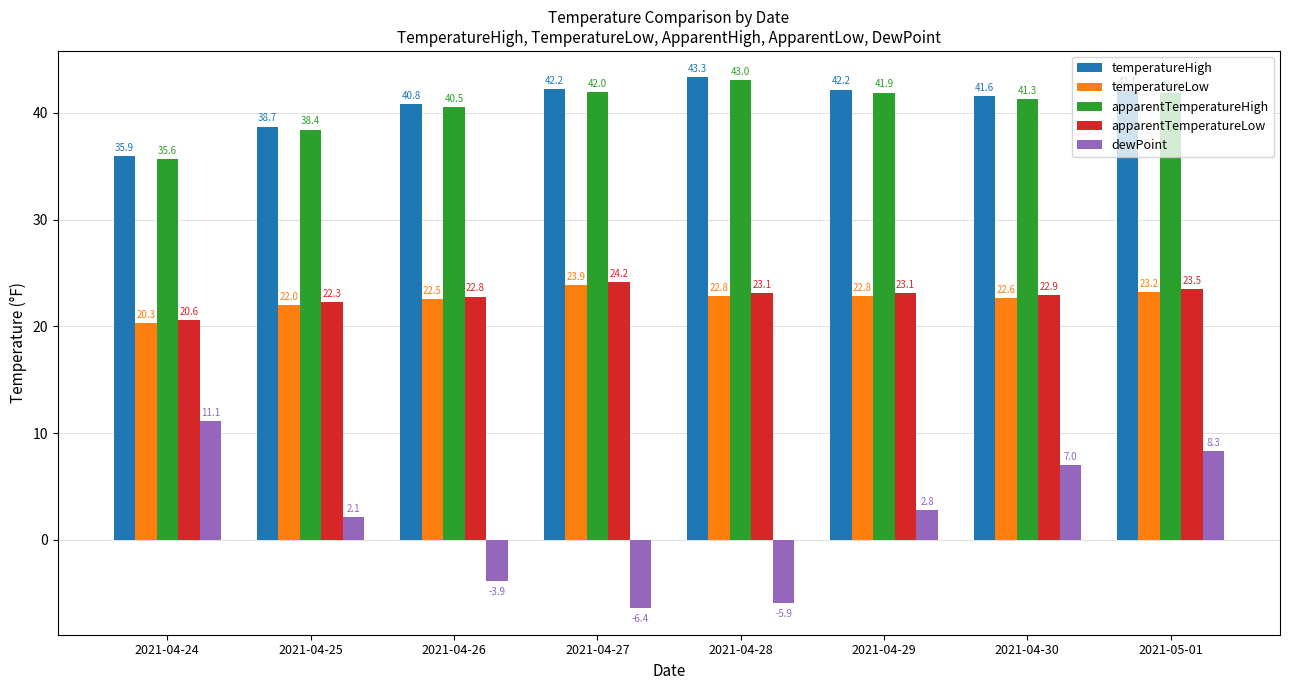

Which category has the highest value in the dewPoint series?

2021-04-24